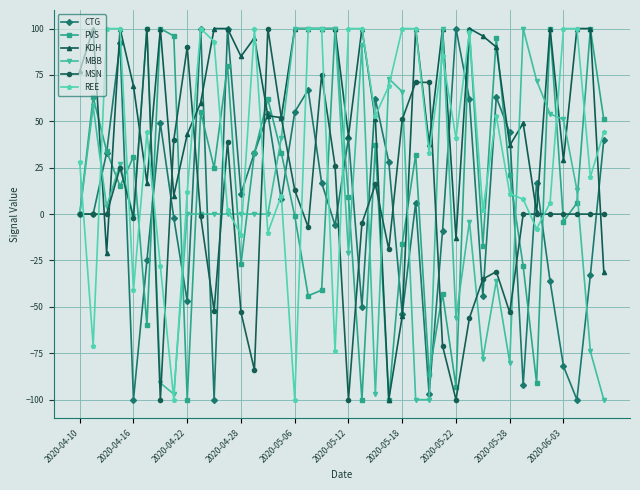

What is the value of the MBB point at the 21st from the left?

-21